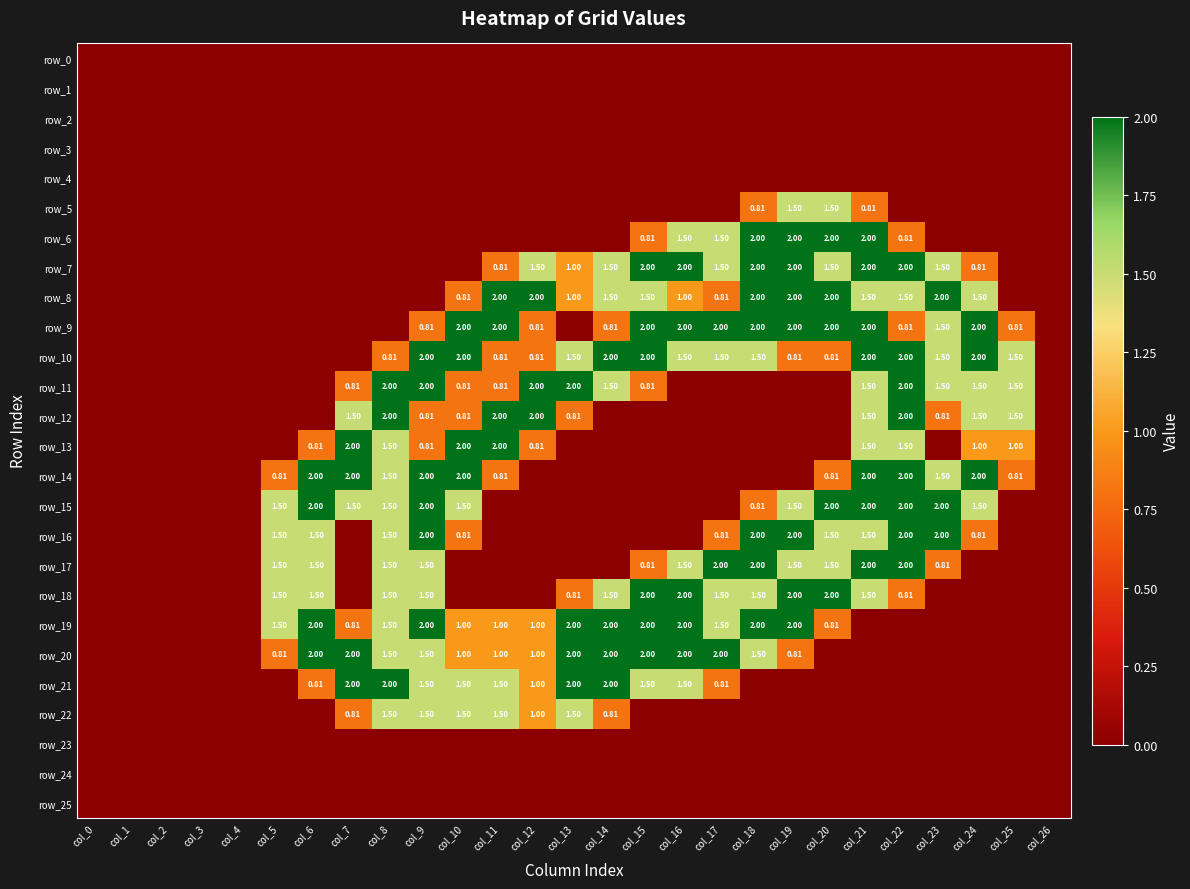

Is it true that row_24 equals 0.0 at col_22?

True